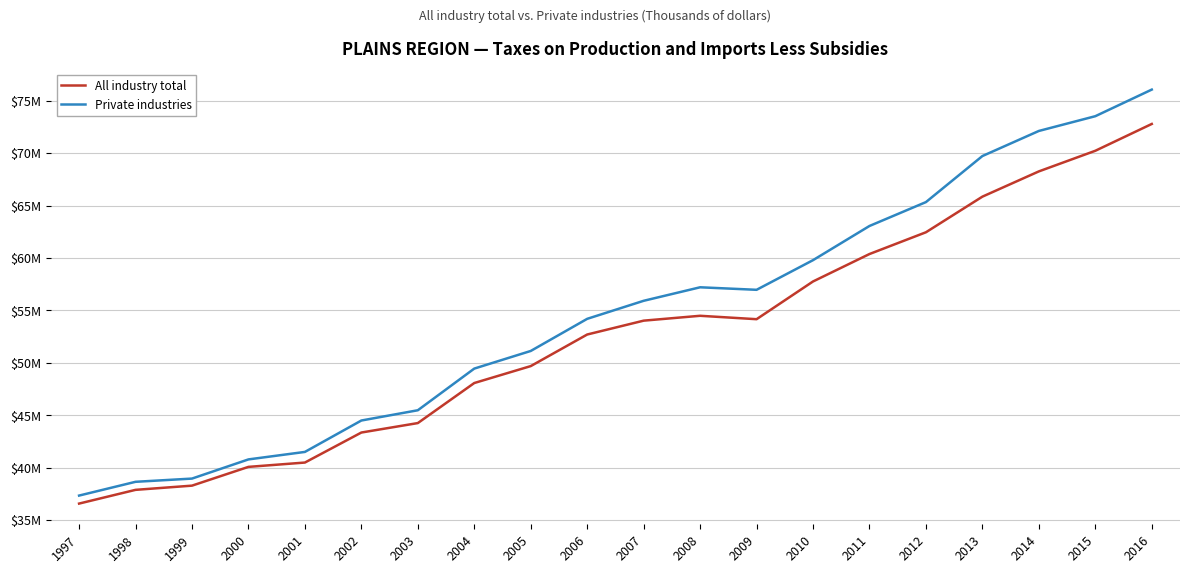

The value of Private industries at 2011 is 63050436. True or false?

True